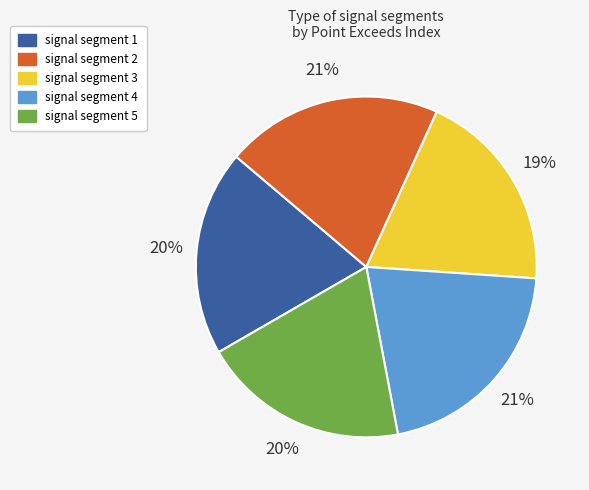

To the nearest percent, what percentage of the pie is signal segment 1?

20%